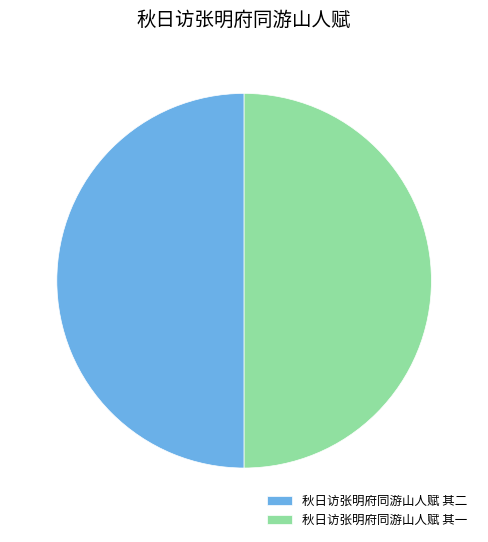

Do 秋日访张明府同游山人赋 其一 and 秋日访张明府同游山人赋 其二 together represent more than half of the pie?

Yes